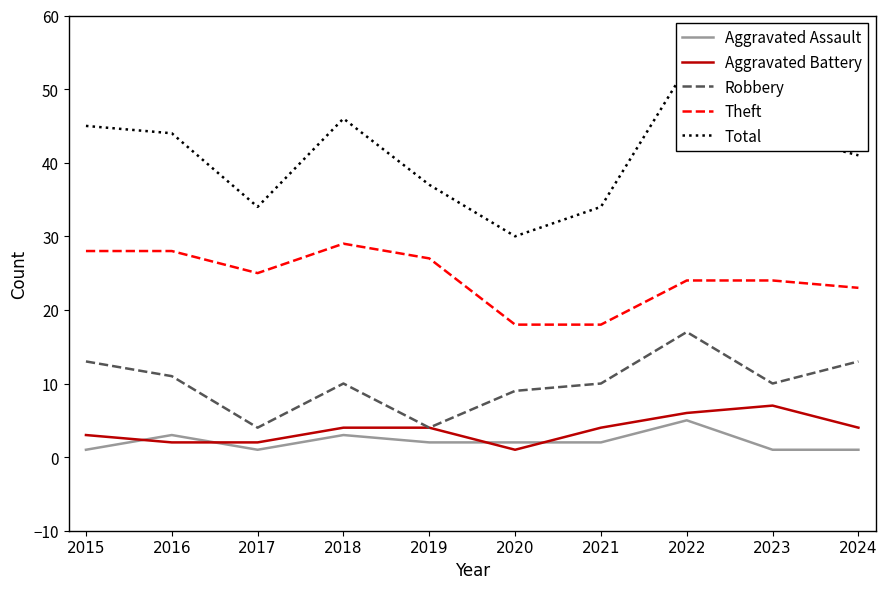

Reading right to left, transcribe all the data shown in this chart.

Aggravated Assault: 2024=1	2023=1	2022=5	2021=2	2020=2	2019=2	2018=3	2017=1	2016=3	2015=1
Aggravated Battery: 2024=4	2023=7	2022=6	2021=4	2020=1	2019=4	2018=4	2017=2	2016=2	2015=3
Robbery: 2024=13	2023=10	2022=17	2021=10	2020=9	2019=4	2018=10	2017=4	2016=11	2015=13
Theft: 2024=23	2023=24	2022=24	2021=18	2020=18	2019=27	2018=29	2017=25	2016=28	2015=28
Total: 2024=41	2023=44	2022=53	2021=34	2020=30	2019=37	2018=46	2017=34	2016=44	2015=45